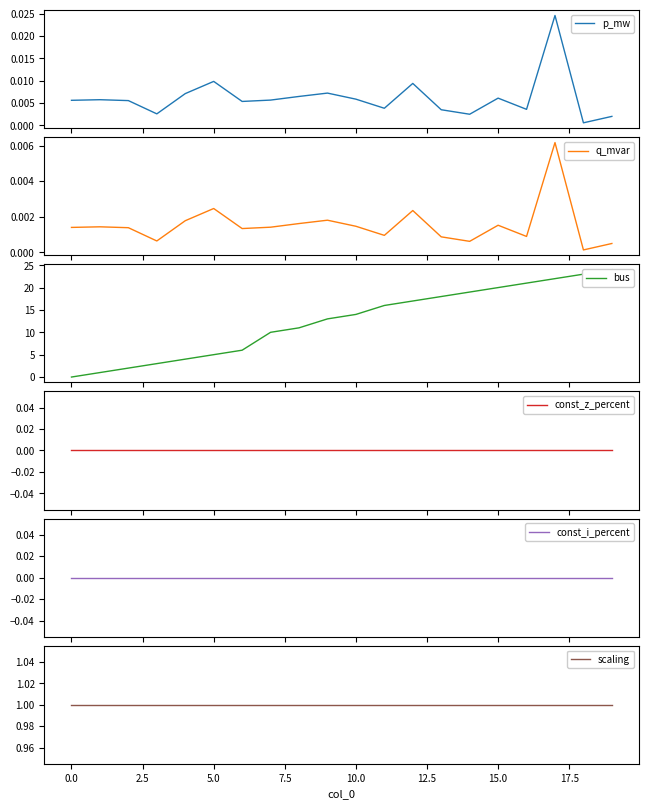

At which label does bus first exceed 14?

11